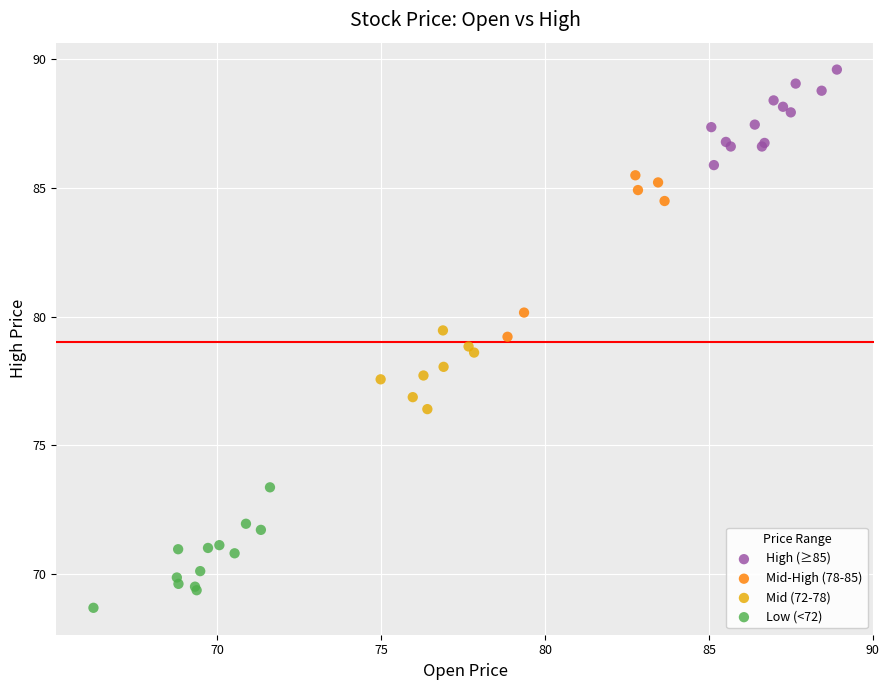

Which series contains the highest Y value?

High (≥85)